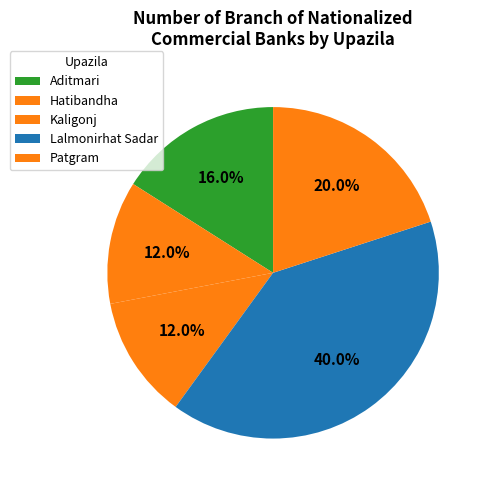

Which category has the smallest portion of the pie?

Hatibandha